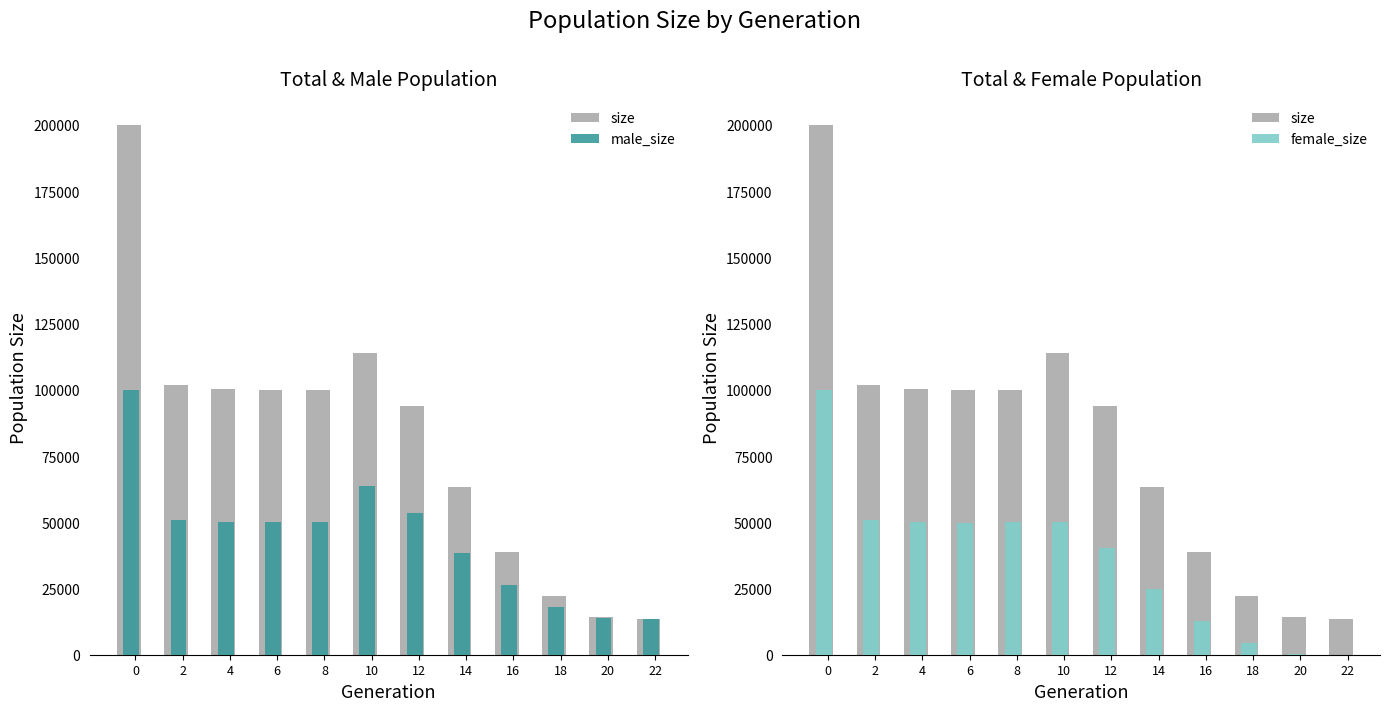

Which series has the widest spread of values?

size